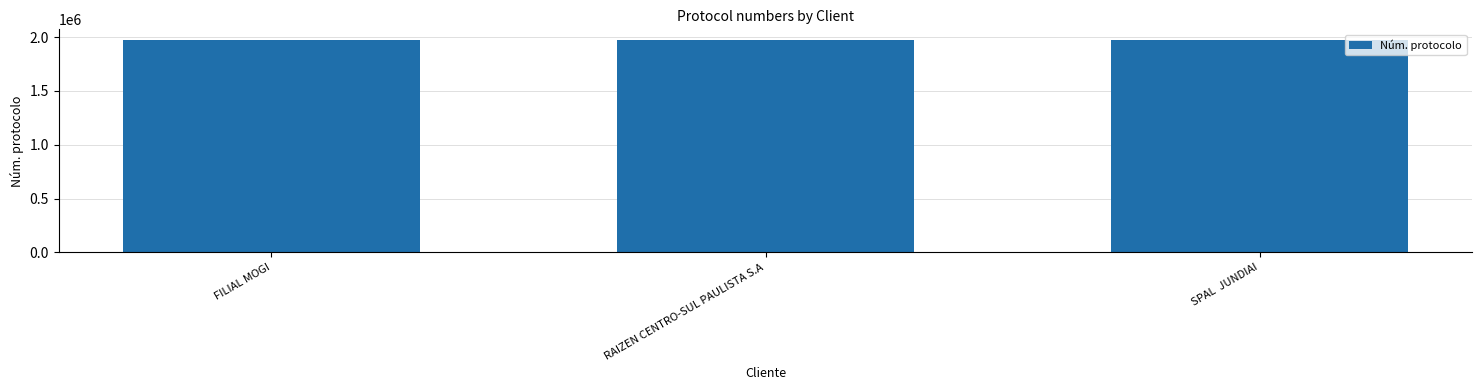

What is the sum of the values at FILIAL MOGI and RAIZEN CENTRO-SUL PAULISTA S.A?

3946307